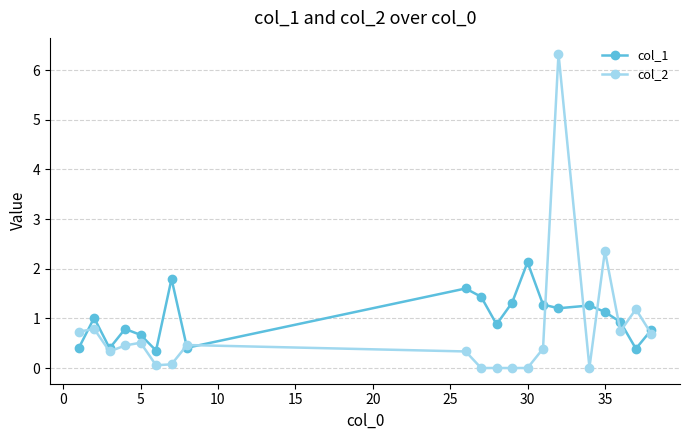

How many values in the col_1 series are below 1?

10